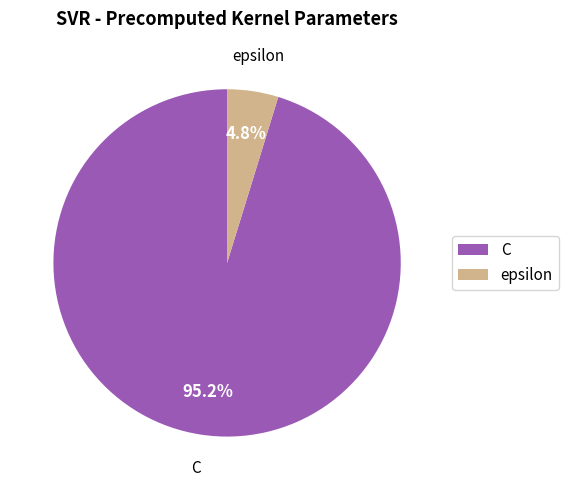

Which slice is the largest?

C